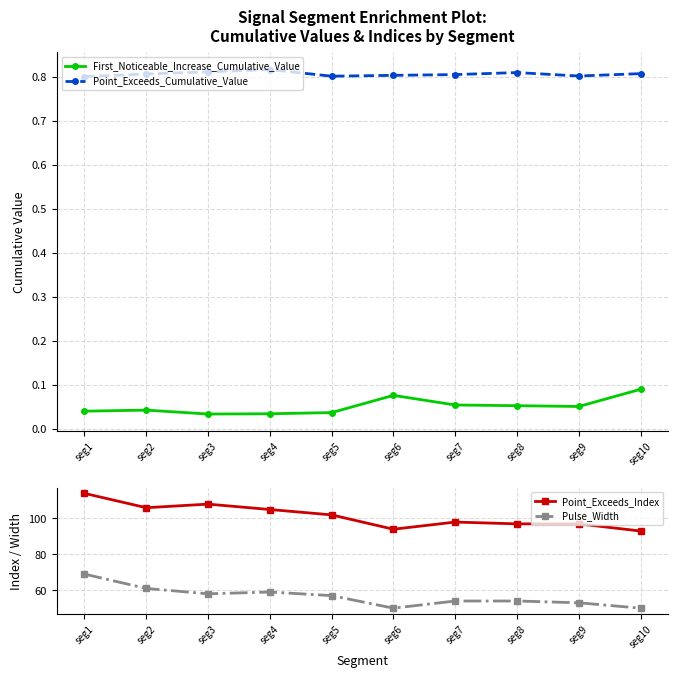

What is the difference between the maximum and minimum values in the Point_Exceeds_Index series?

21